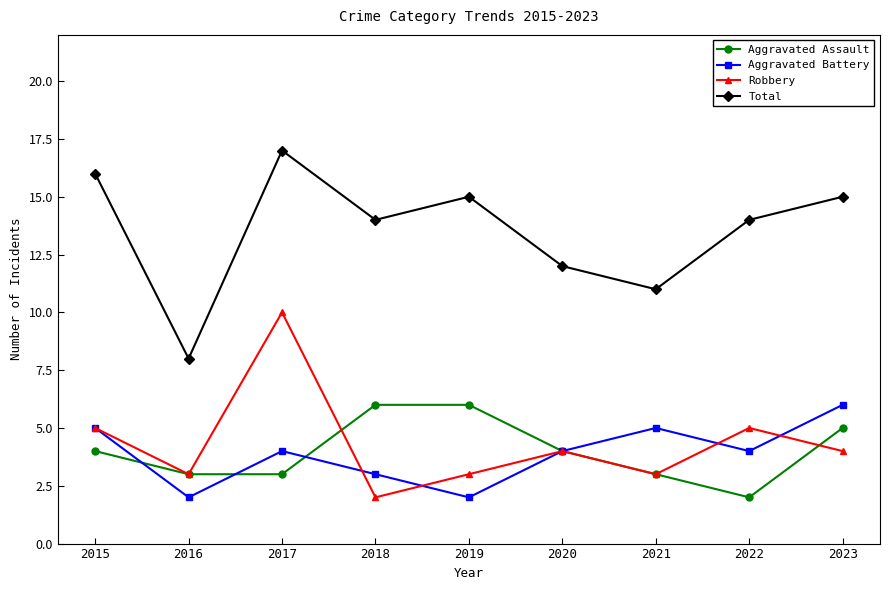

At 2017, list the series in order from largest to smallest.

Total, Robbery, Aggravated Battery, Aggravated Assault